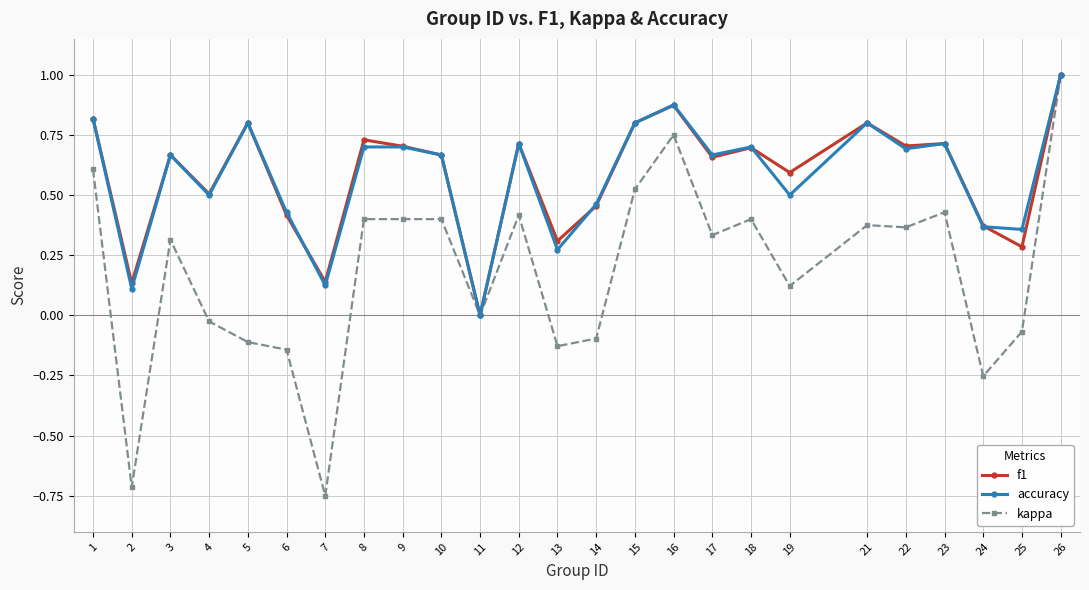

What is the average value of the kappa series?

0.2